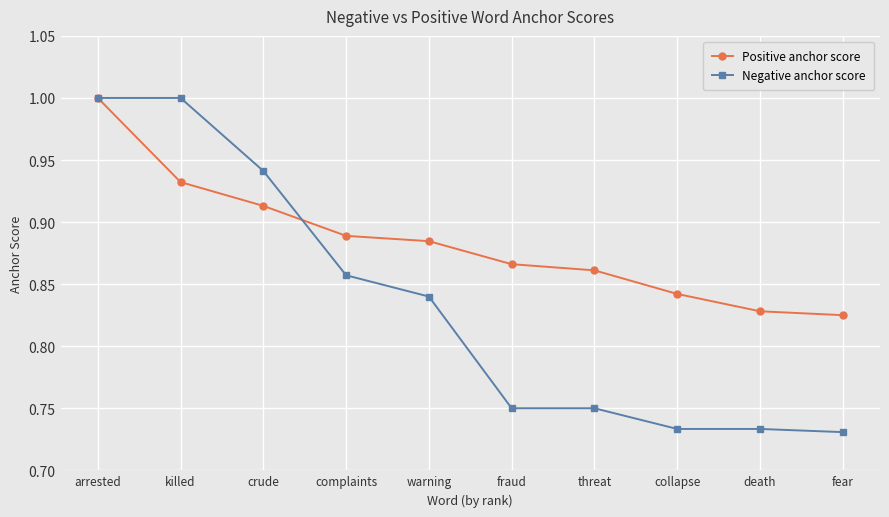

Rank the series at crude from lowest to highest value.

Positive anchor score, Negative anchor score